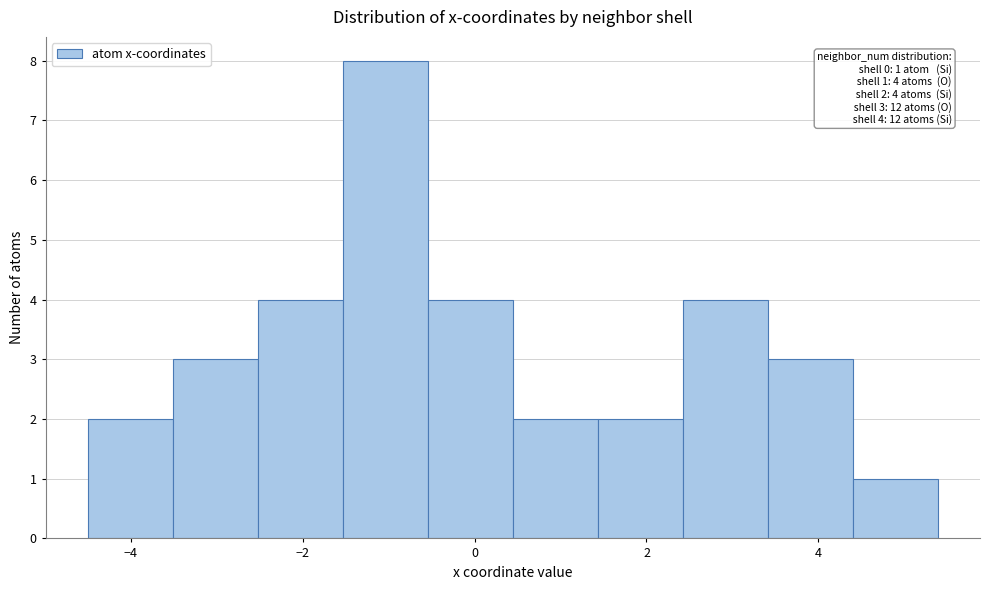

Over which range of the x-axis is the bar tallest?

-1.6 to -0.6